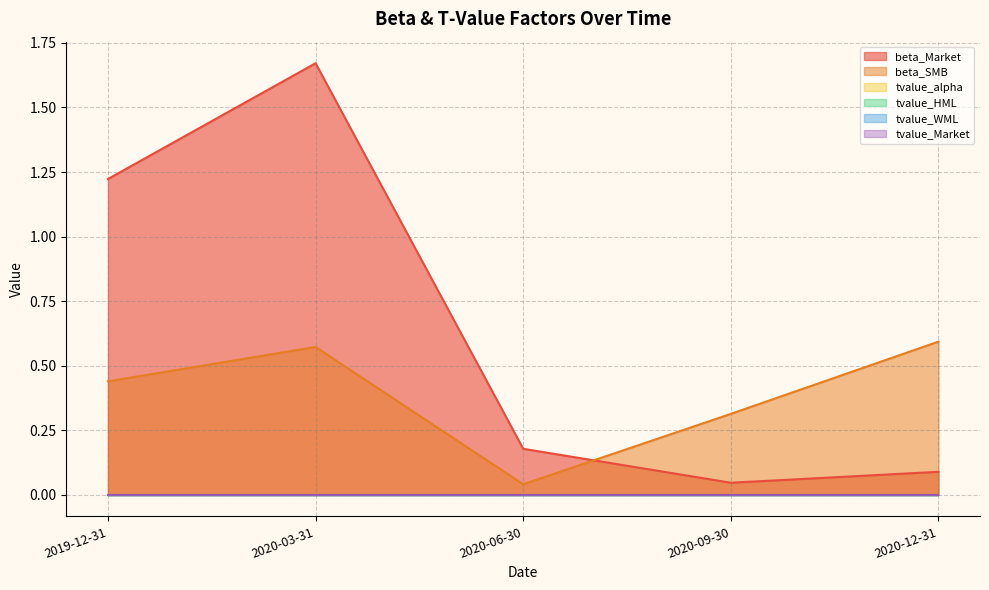

What position from the left is 2020-09-30?

4